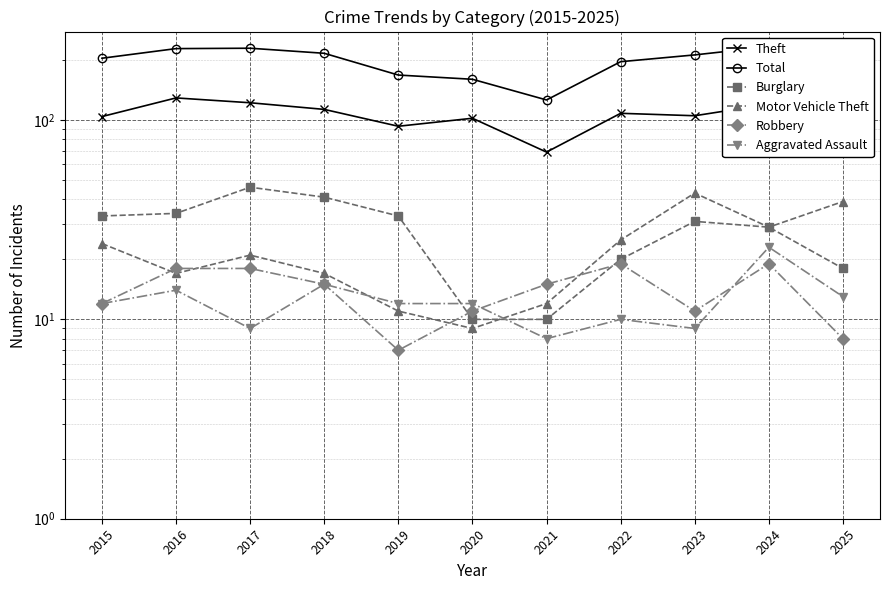

Reading left to right, transcribe all the data shown in this chart.

Theft: 104	129	122	113	93	102	69	108	105	120	119
Total: 204	228	229	216	168	160	126	196	212	233	211
Burglary: 33	34	46	41	33	10	10	20	31	29	18
Motor Vehicle Theft: 24	17	21	17	11	9	12	25	43	29	39
Robbery: 12	18	18	15	7	11	15	19	11	19	8
Aggravated Assault: 12	14	9	15	12	12	8	10	9	23	13